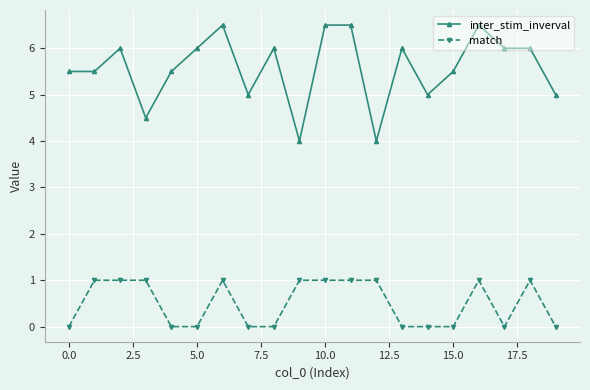

Rank the series by their maximum value, from lowest to highest.

match, inter_stim_inverval